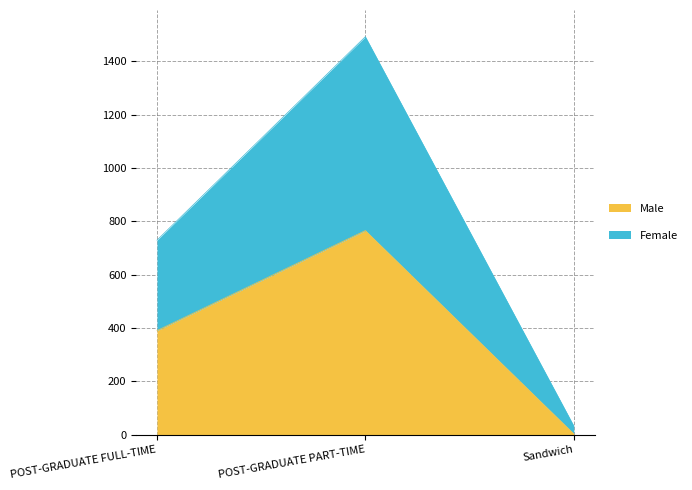

Reading left to right, transcribe all the data shown in this chart.

Male: POST-GRADUATE FULL-TIME=390	POST-GRADUATE PART-TIME=765	Sandwich=3
Female: POST-GRADUATE FULL-TIME=729	POST-GRADUATE PART-TIME=1492	Sandwich=33